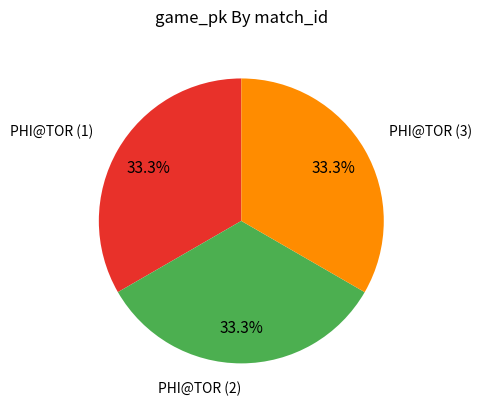

Approximately how many times larger is the value at PHI@TOR (1) compared to PHI@TOR (2)?

1.0